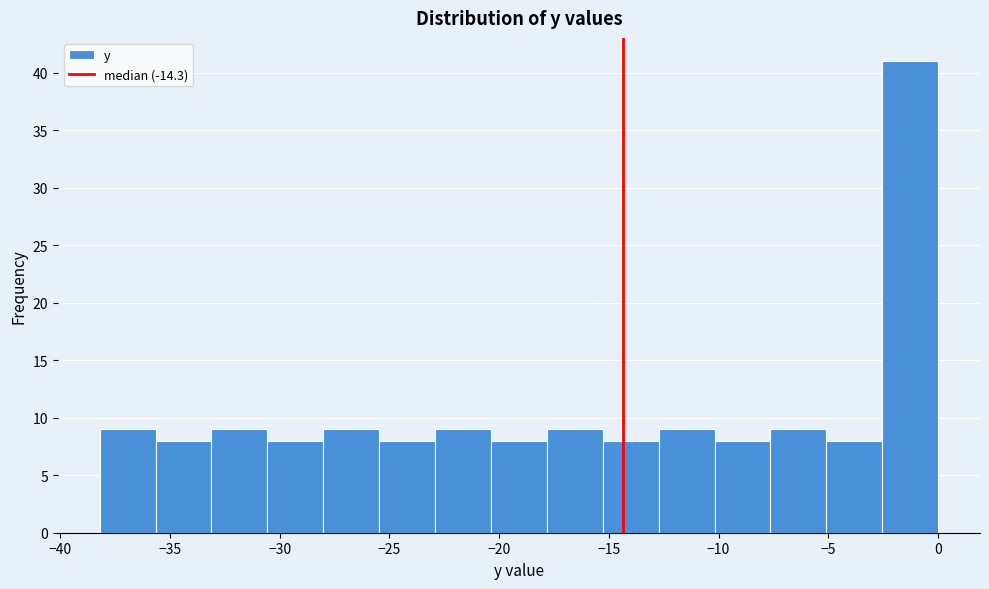

Over which range of the x-axis is the bar tallest?

-2.5 to 0.0